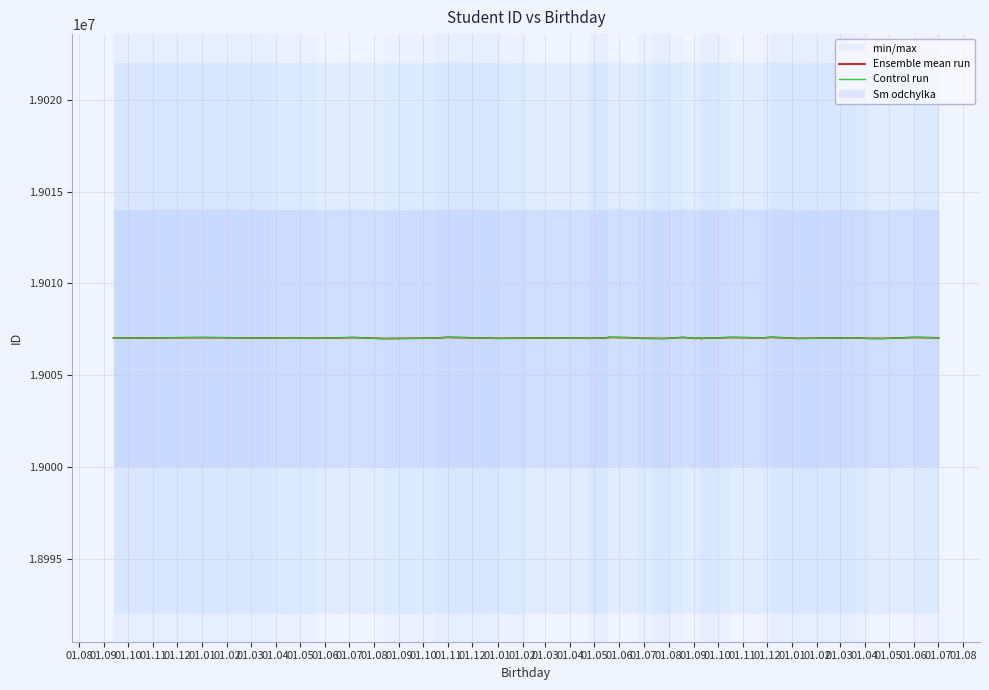

What is the label of the 33rd point from the right?

01.12